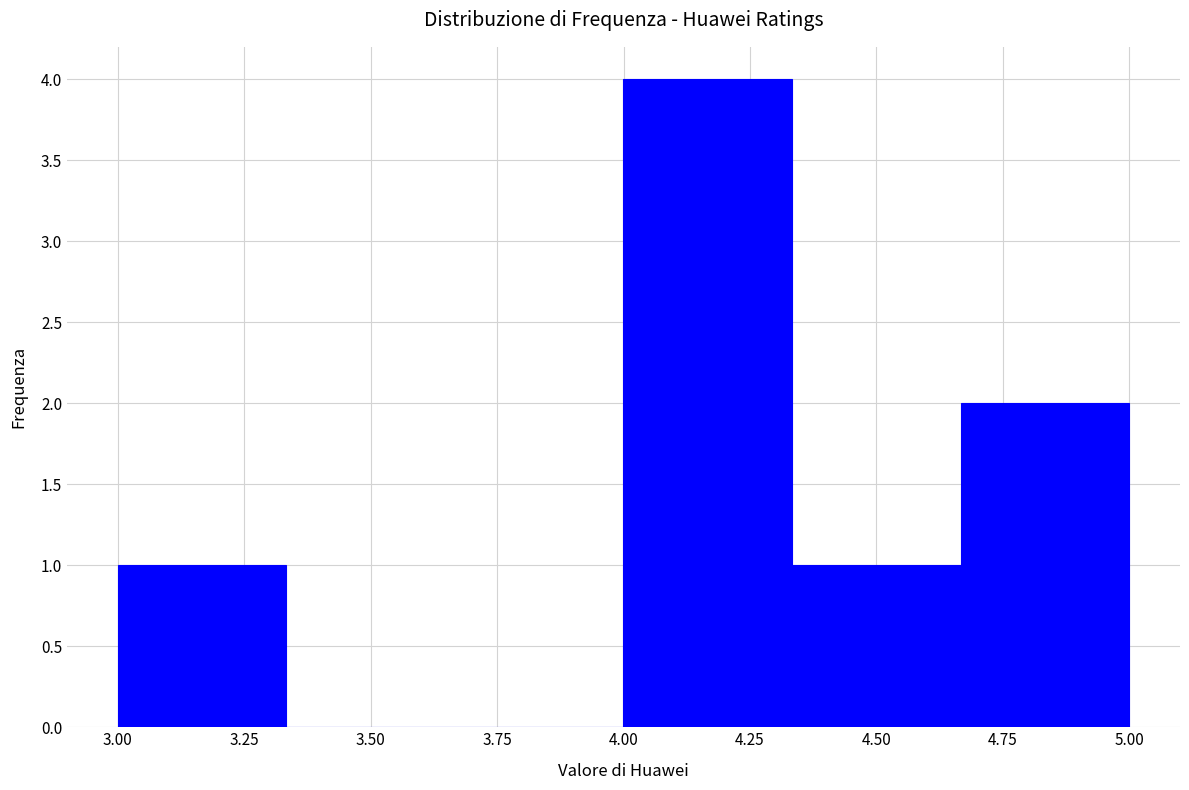

Reading left to right, list every bar in this chart as the range it spans on the x-axis followed by its height. Neither the bar edges nor the heights are printed on the chart, so give them approximately, as read against the axes.

3.00 to 3.35: 1
3.35 to 3.65: 0
3.65 to 4.00: 0
4.00 to 4.35: 4
4.35 to 4.65: 1
4.65 to 5.00: 2